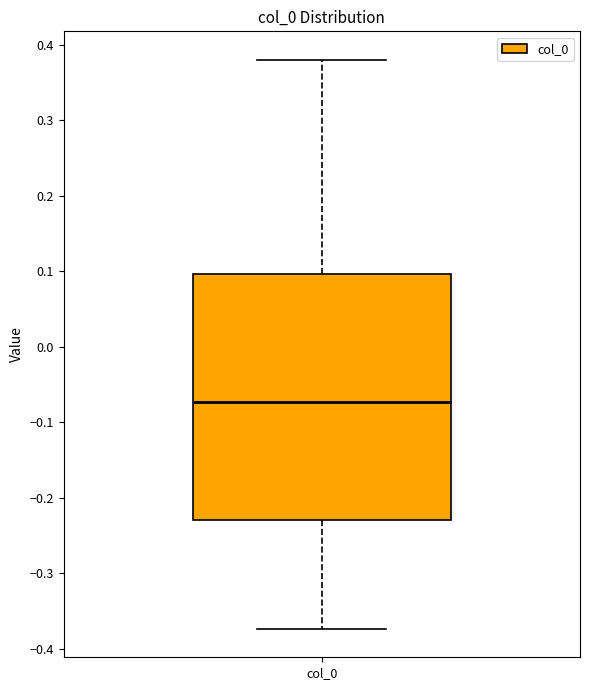

Transcribe this box plot: give where the median line is, the range the box spans, and where the two whiskers end, as read against the y-axis. The values are not printed on the chart, so give them approximately, as read against the axis.

median -0.07, box -0.23 to 0.10, whiskers -0.37 to 0.38